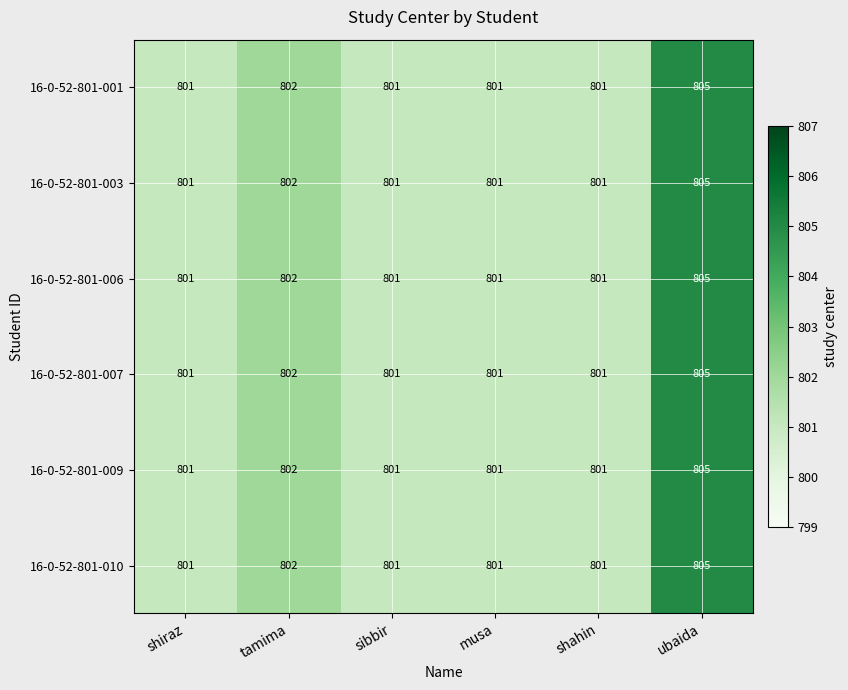

What is the total value across all series at sibbir?

4806